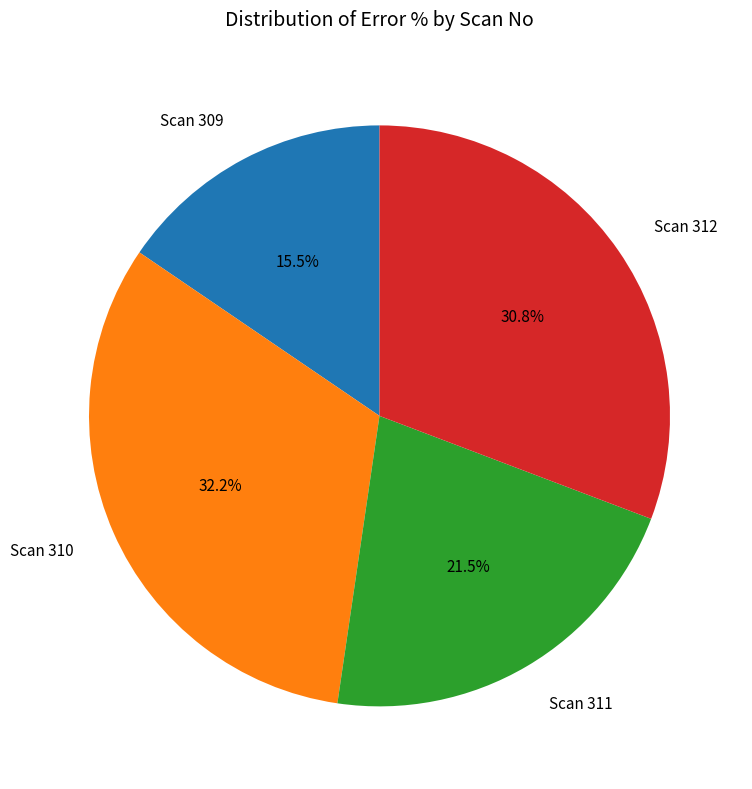

What percentage do Scan 312 and Scan 309 together represent?

46.3%